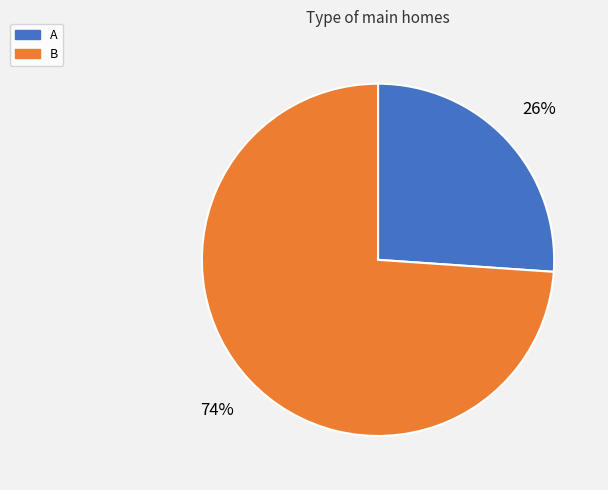

Which has a higher value, A or B?

B